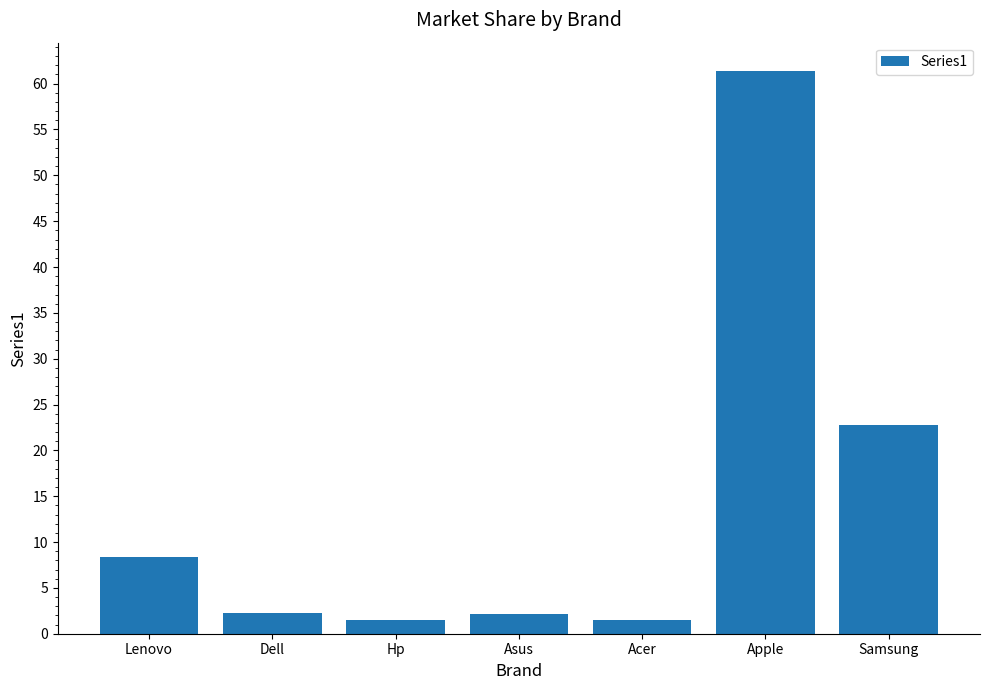

Is it true that the value at Asus is 2.2?

True